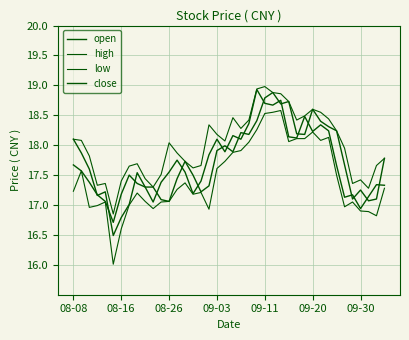

Reading right to left, list all the values displayed in this chart.

open: 17.8	17.1	17.1	17.2	17.1	17.7	18.2	18.3	18.4	18.6	18.2	18.2	18.7	18.7	18.9	18.8	18.4	18.2	18.2	17.9	18.0	17.9	17.3	17.2	17.5	17.7	17.4	17.1	17.1	17.3	17.3	17.5	17.0	16.8	16.5	17.2	17.2	17.6	17.9	18.1
high: 17.8	17.7	17.3	17.4	17.4	17.9	18.2	18.4	18.6	18.6	18.5	18.4	18.7	18.9	18.9	19.0	18.9	18.4	18.3	18.5	18.1	18.2	18.3	17.7	17.6	17.7	17.9	18.0	17.5	17.3	17.4	17.7	17.6	17.4	16.9	17.4	17.3	17.8	18.1	18.1
low: 17.3	16.8	16.9	16.9	17.1	17.0	17.5	18.1	18.1	18.2	18.1	18.1	18.1	18.6	18.6	18.5	18.3	18.1	17.9	17.9	17.7	17.6	16.9	17.2	17.2	17.4	17.3	17.1	17.1	16.9	17.1	17.2	17.0	16.6	16.0	17.1	17.0	17.0	17.6	17.2
close: 17.3	17.3	17.1	16.9	17.2	17.1	17.7	18.2	18.3	18.2	18.5	18.1	18.1	18.8	18.7	18.7	18.9	18.4	18.1	18.2	17.9	18.1	17.8	17.4	17.2	17.6	17.8	17.6	17.4	17.1	17.3	17.4	17.5	17.2	16.7	17.1	17.2	17.4	17.6	17.7